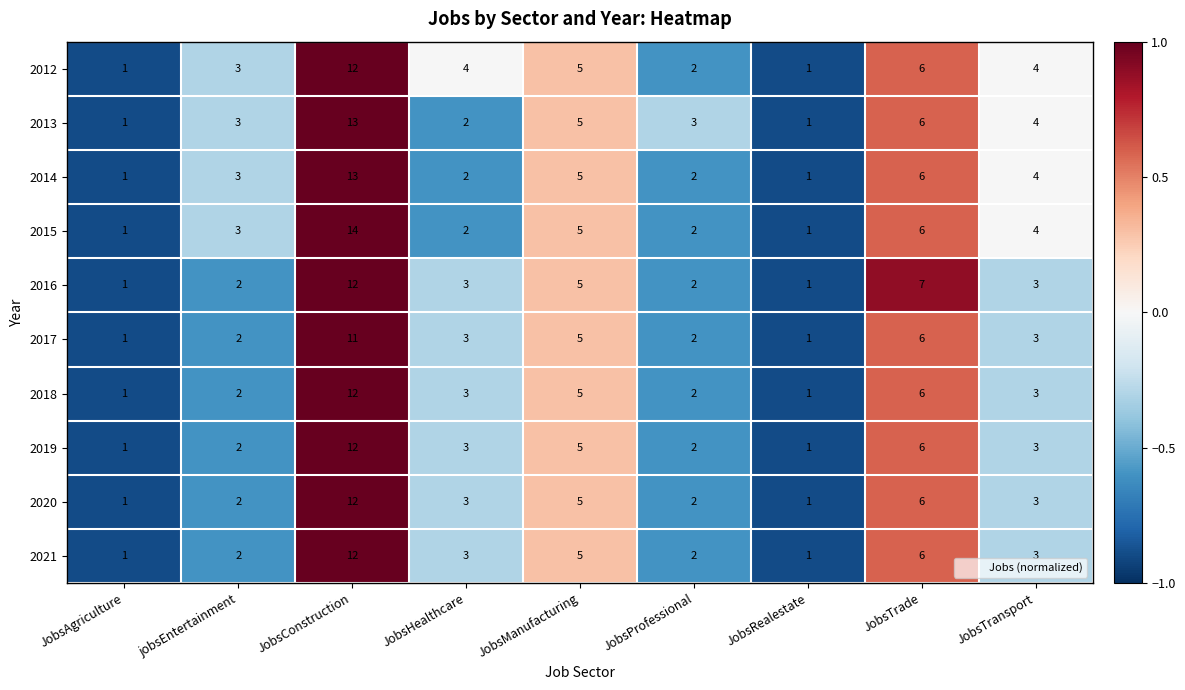

What is the sum of all 2017 values?

34